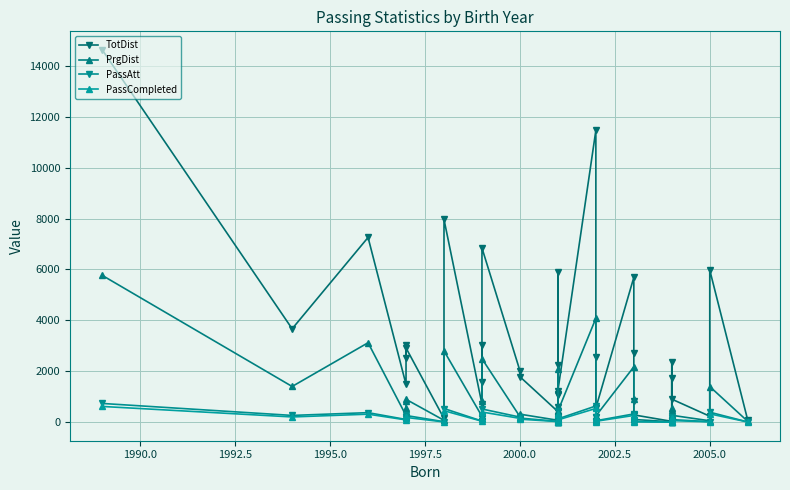

How many categories are shown in the chart?

40